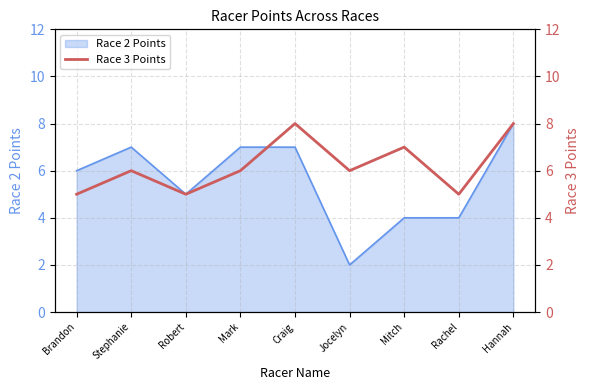

List the labels in order of value, largest first.

Craig, Hannah, Mitch, Stephanie, Mark, Jocelyn, Brandon, Robert, Rachel